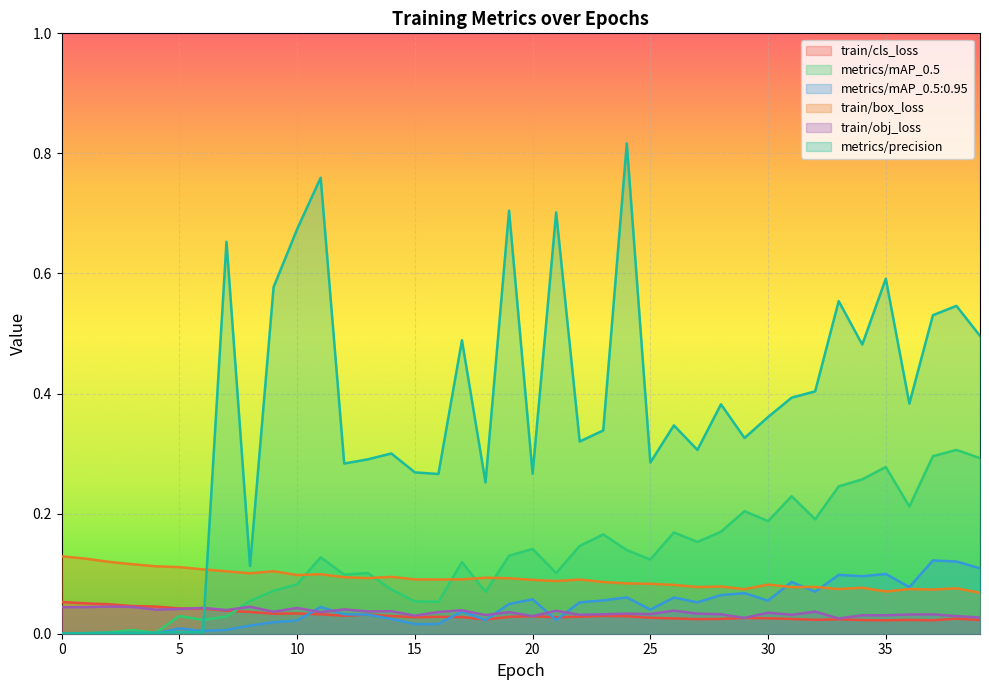

How many positive values does the metrics/mAP_0.5 series have?

39